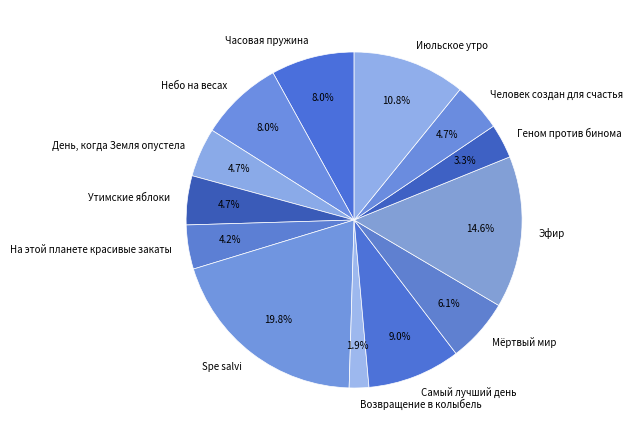

Does Небо на весах account for over 50% of the chart?

No